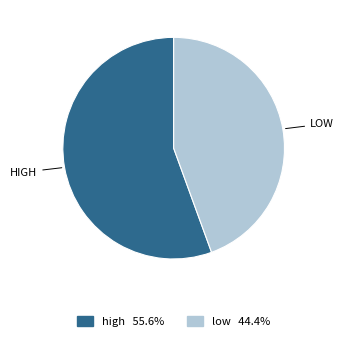

What is the smallest slice in the pie chart?

low